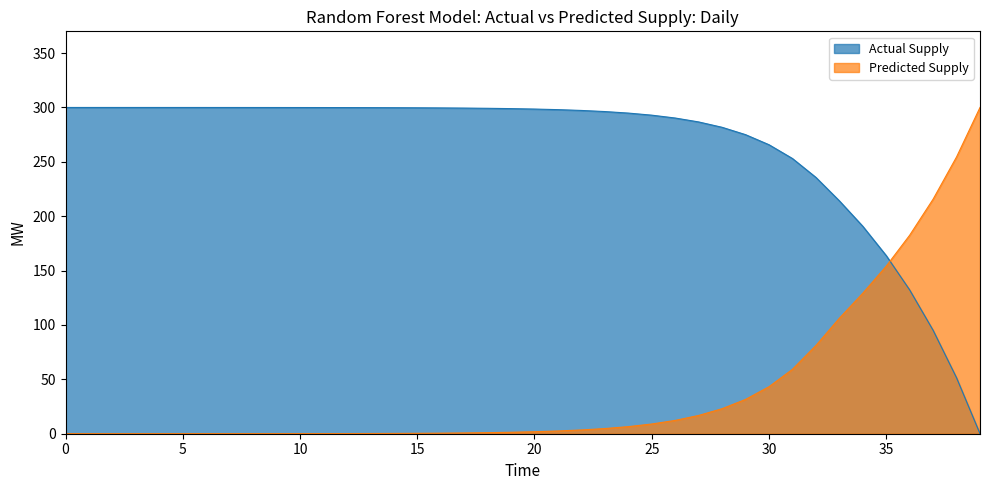

What are all the series names shown in the legend?

Actual Supply, Predicted Supply